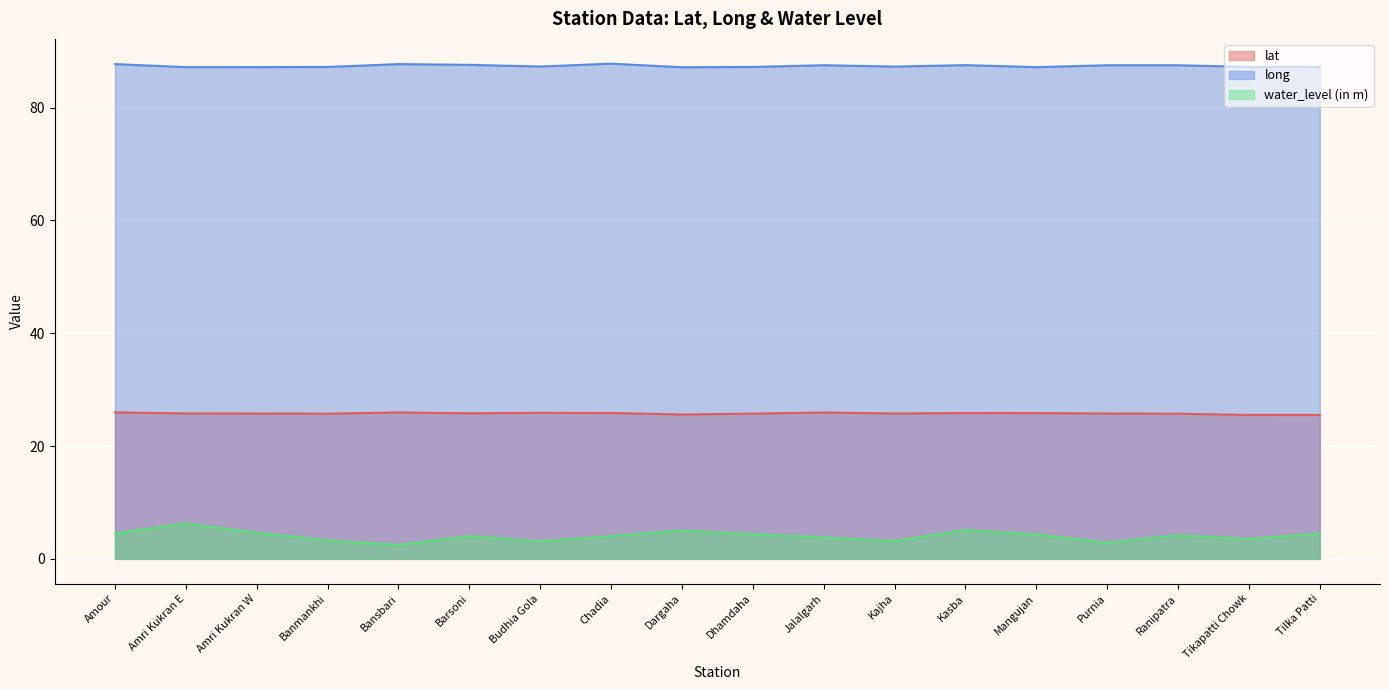

Which series has the largest range (max minus min)?

water_level (in m)